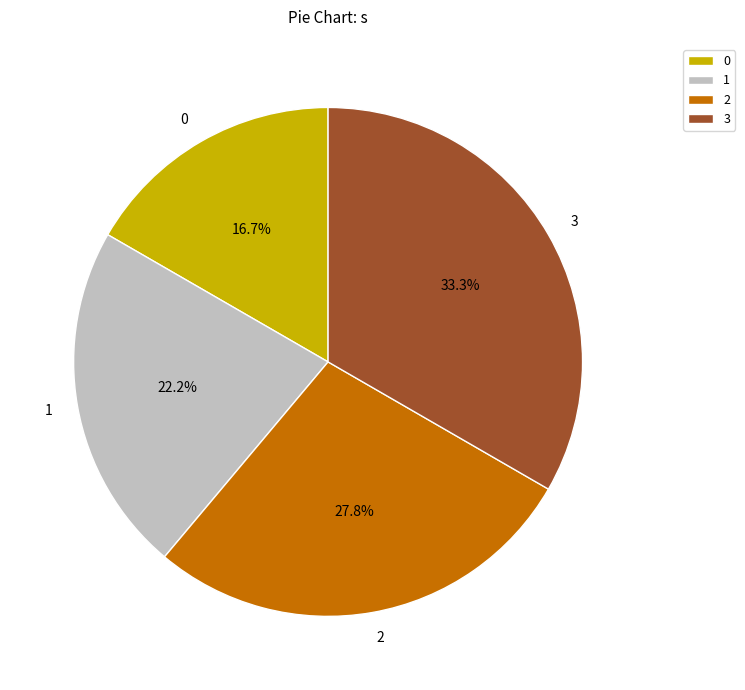

The 0 slice represents 4% of the pie. True or false?

False